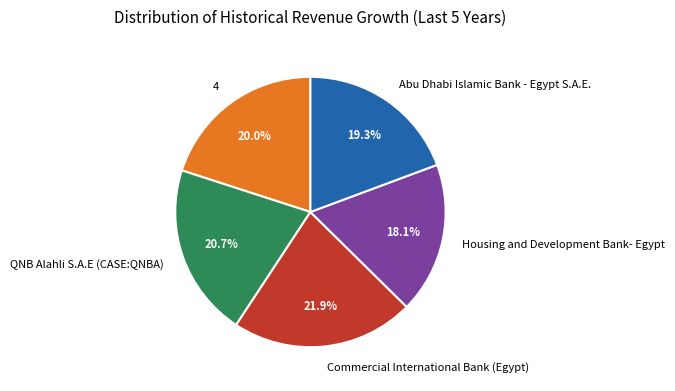

Which slice is the largest?

Commercial International Bank (Egypt)